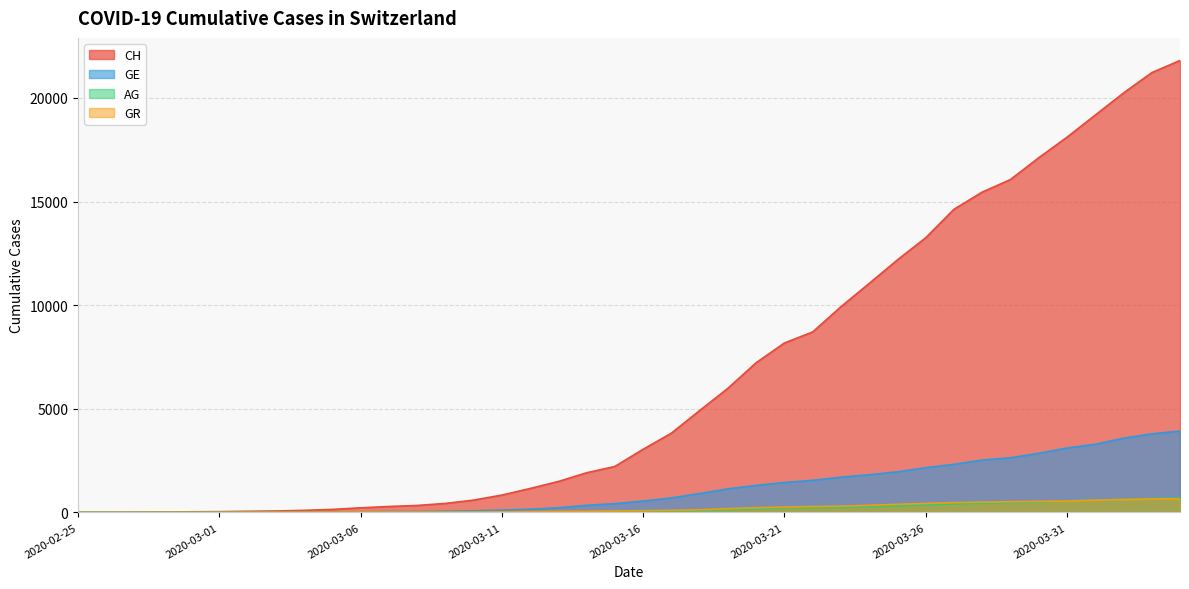

What is the average value of the GR series?

206